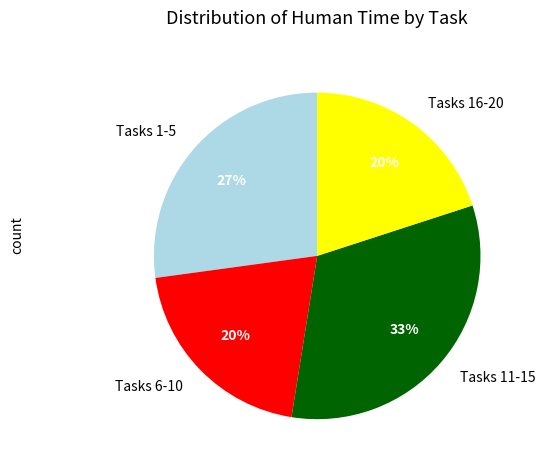

How many slices are in this pie chart?

4